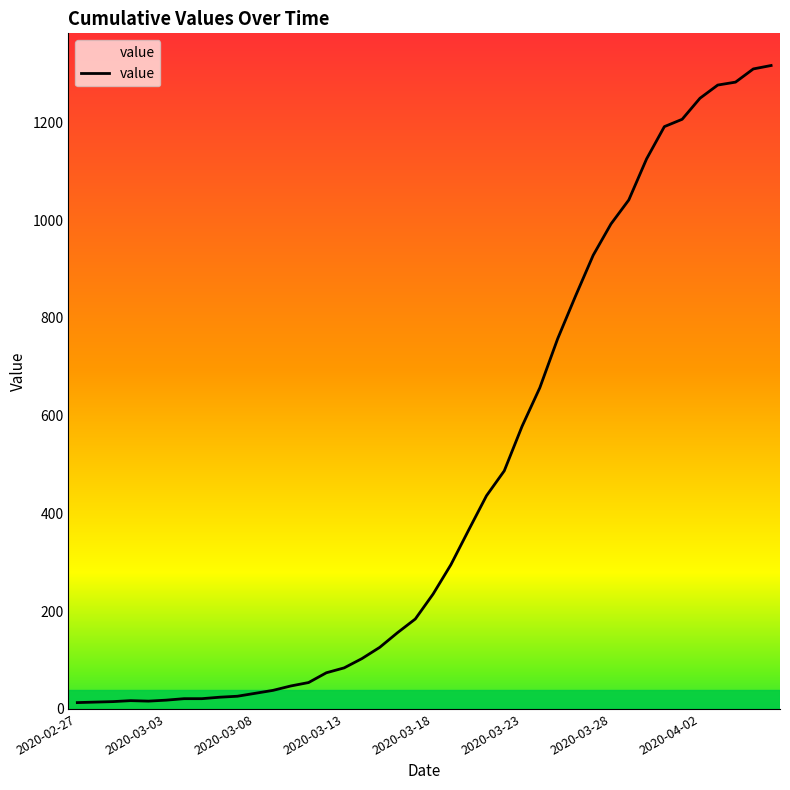

What is the maximum value shown in the chart?

1316